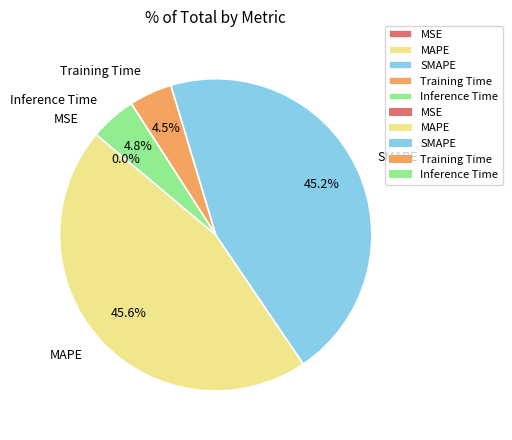

Between Inference Time and MAPE, which is larger?

MAPE